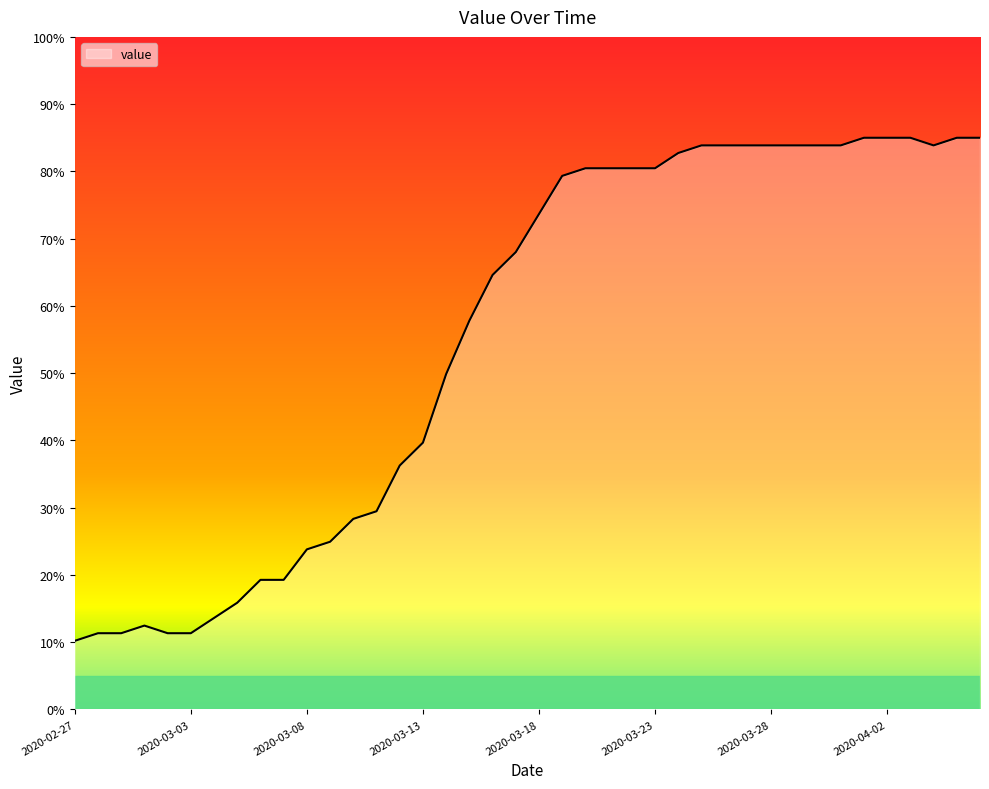

What is the maximum value shown in the chart?

85.0